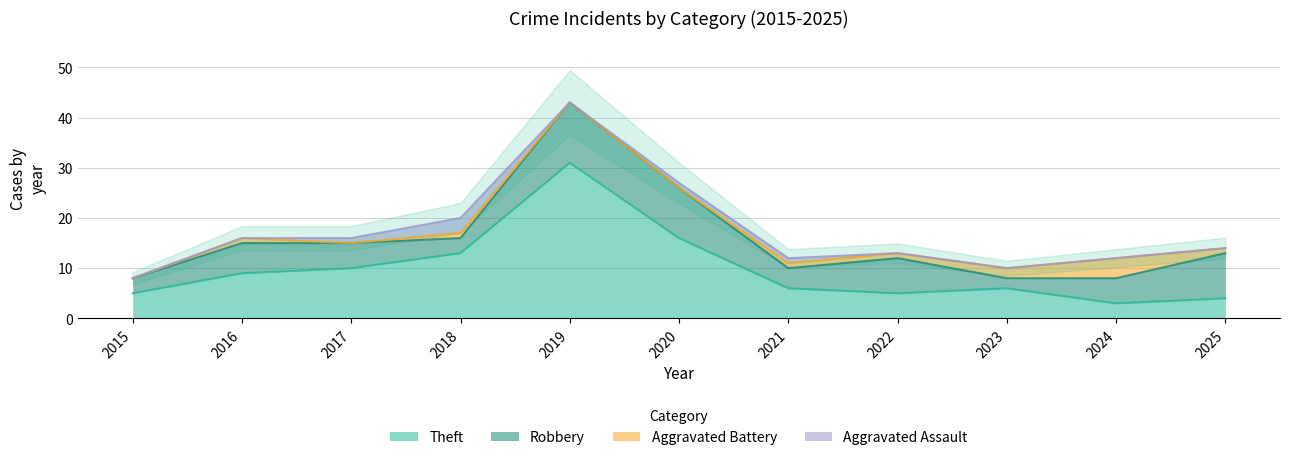

The value of Theft at 2015 is 7. True or false?

False